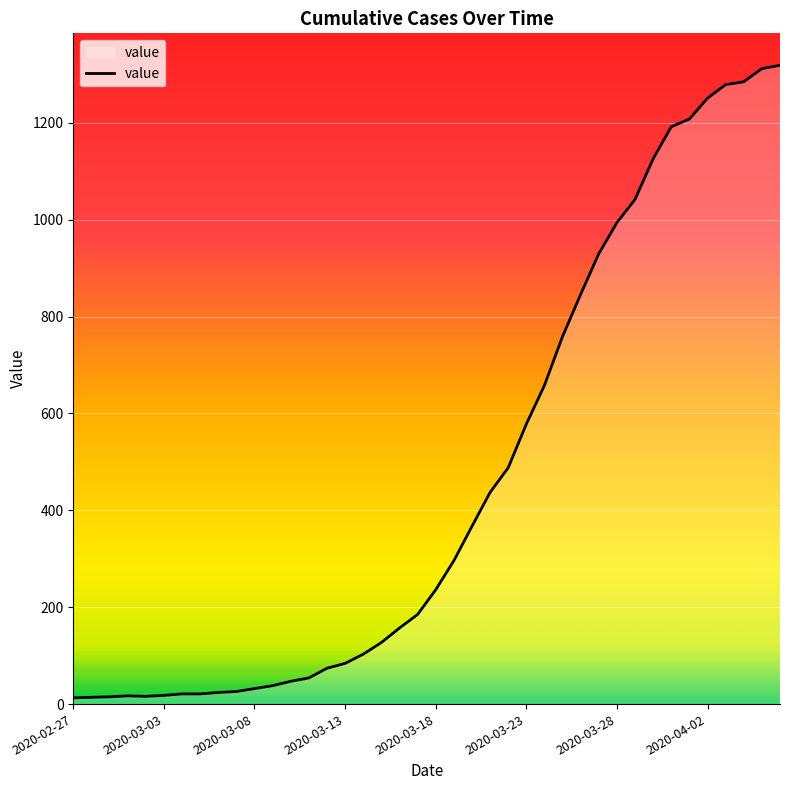

What is the difference between the maximum and minimum values?

1306